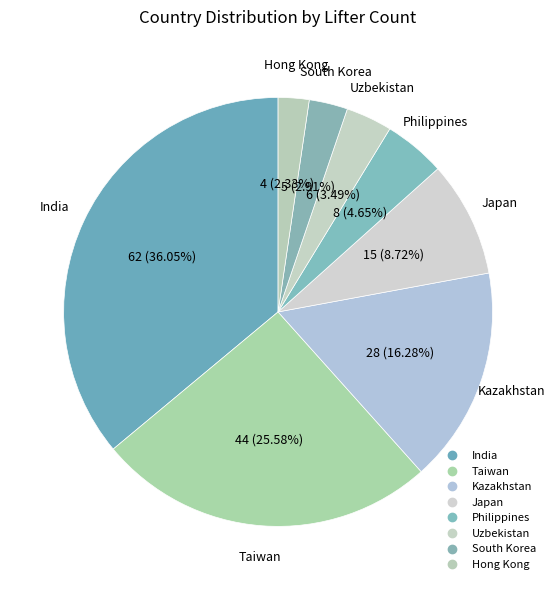

What percentage do Hong Kong and Uzbekistan together represent?

5.8%